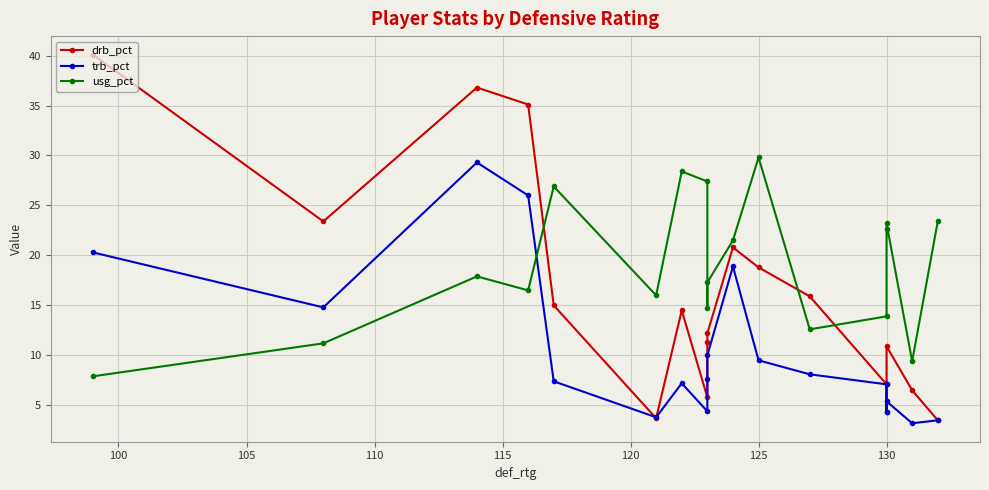

What is the difference between the second highest and second lowest values in the drb_pct series?

33.1